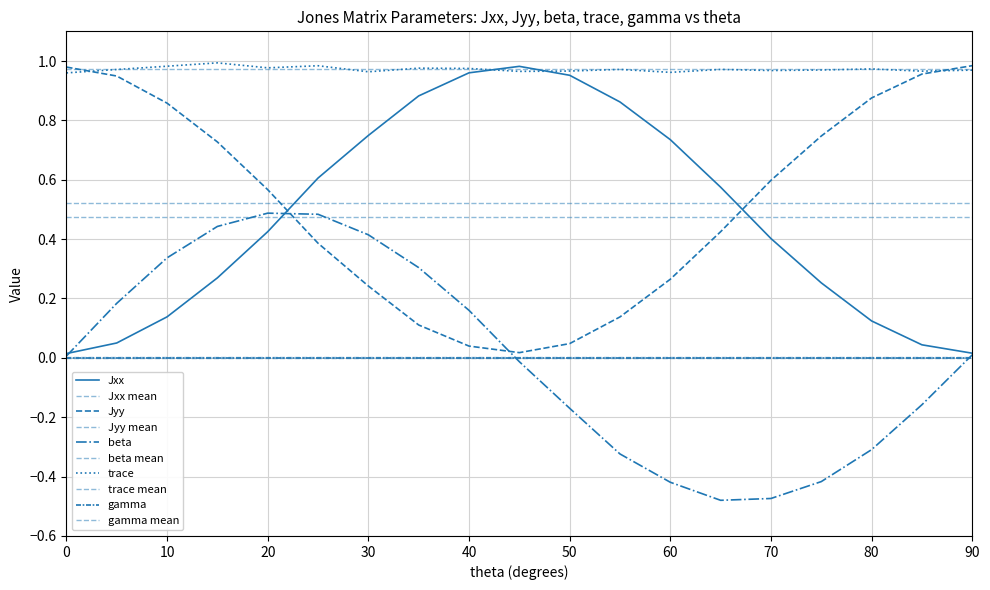

True or false: Jxx has a value of 0.1 at 5.

True